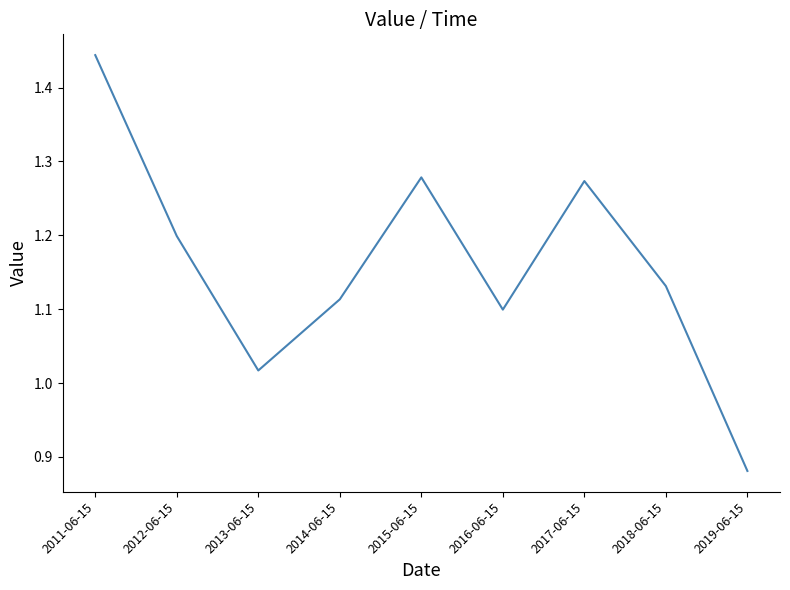

Where does the data first go above 1?

2011-06-15